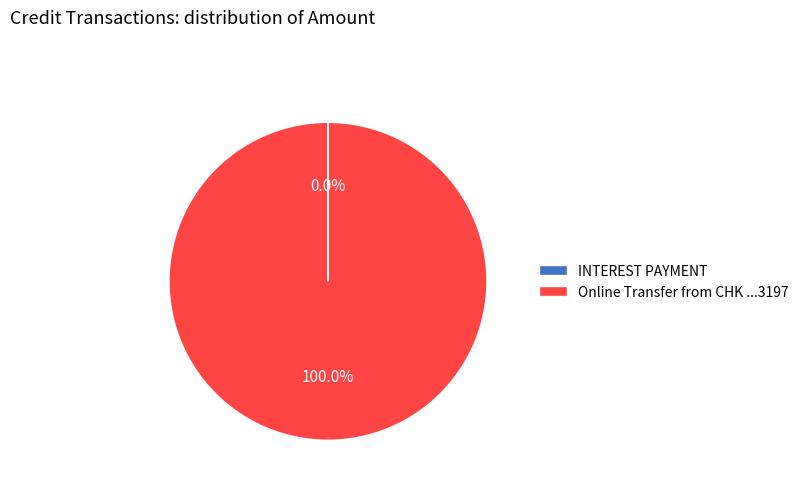

Which category has the biggest portion of the pie?

Online Transfer from CHK ...3197